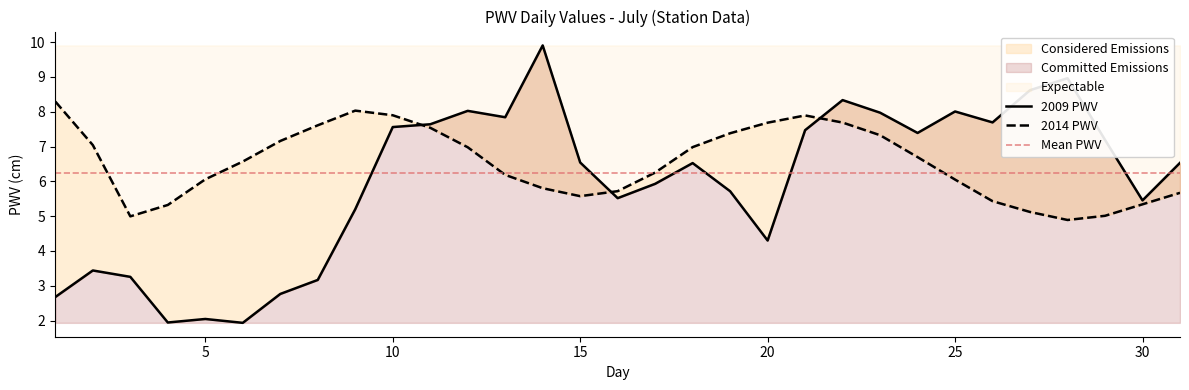

Reading right to left, list all the values displayed in this chart.

2009: 6.5	5.5	7.2	9.0	8.6	7.7	8.0	7.4	8.0	8.3	7.5	4.3	5.7	6.5	5.9	5.5	6.5	9.9	7.8	8.0	7.6	7.6	5.2	3.2	2.8	1.9	2.0	1.9	3.3	3.4	2.7
2014: 5.7	5.3	5.0	4.9	5.1	5.4	6.0	6.7	7.3	7.7	7.9	7.7	7.4	7.0	6.3	5.7	5.6	5.8	6.2	7.0	7.5	7.9	8.0	7.6	7.2	6.6	6.1	5.3	5.0	7.0	8.3